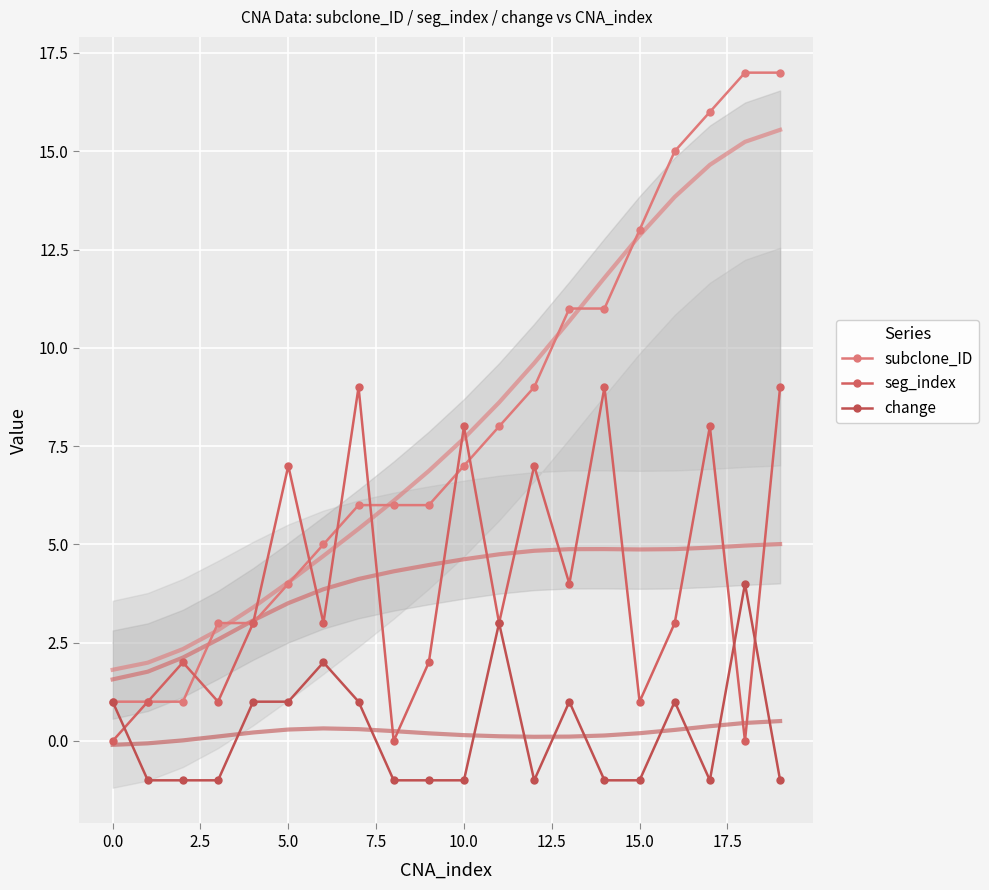

The subclone_ID series shows 13 at 15.0. True or false?

True